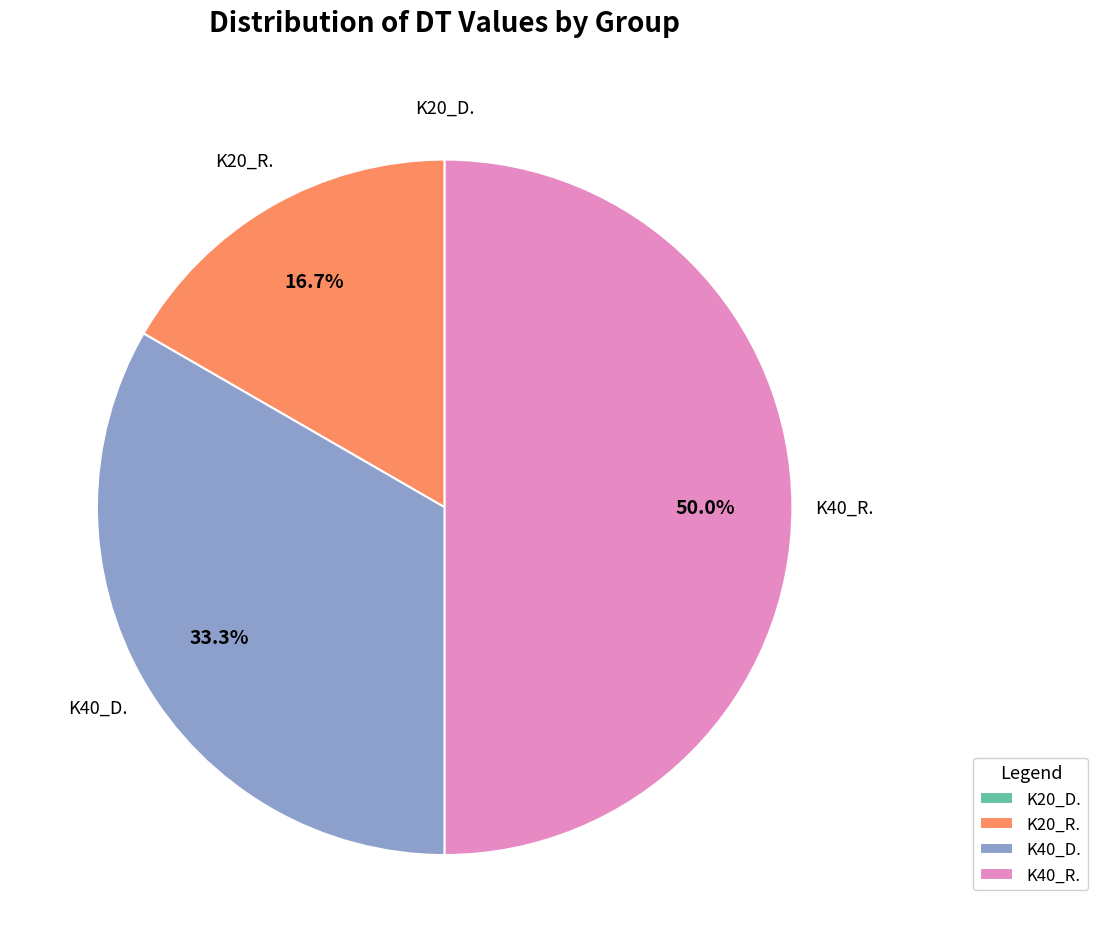

To the nearest percent, what is the difference between the K40_D. and K40_R. slice percentages?

17%